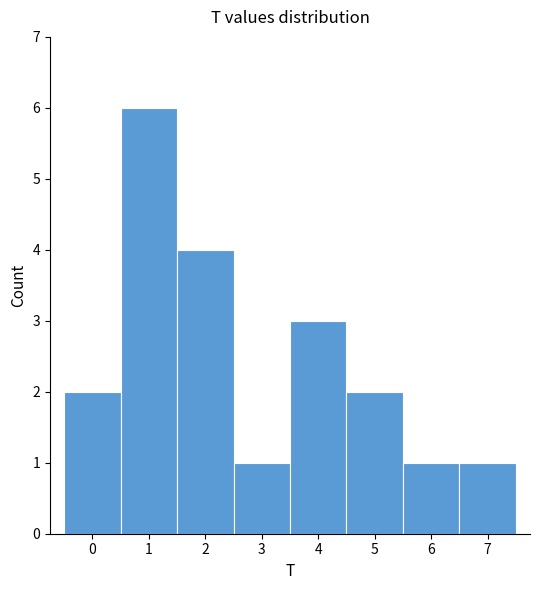

Reading left to right, transcribe this chart: for each bar, give the range it covers on the x-axis and its height. The values are not printed on the chart, so give them approximately, as read against the axis.

-0.5 to 0.5: 2
0.5 to 1.5: 6
1.5 to 2.5: 4
2.5 to 3.5: 1
3.5 to 4.5: 3
4.5 to 5.5: 2
5.5 to 6.5: 1
6.5 to 7.5: 1